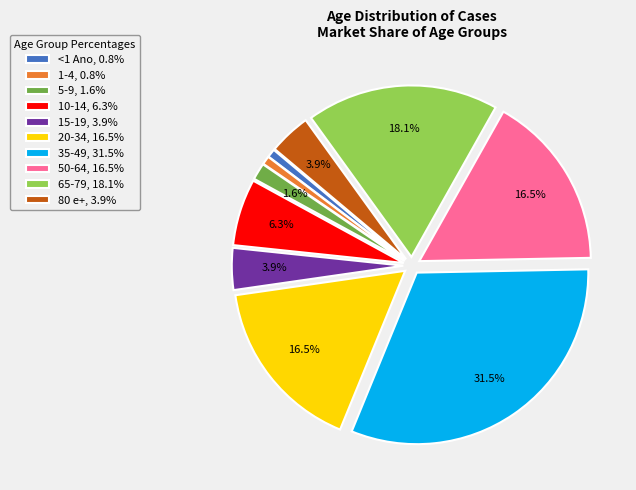

What portion of the pie excludes 20-34, 16.5%?

83.5%